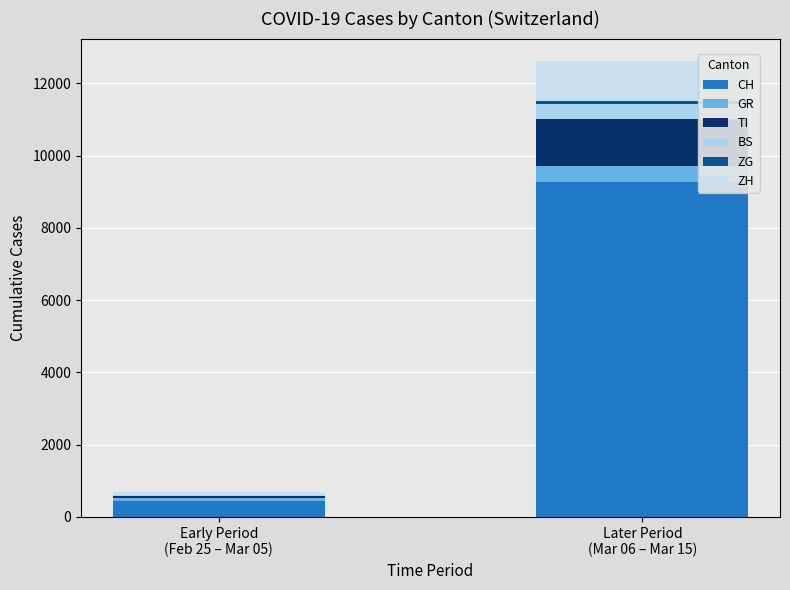

What position from the right is Later Period
(Mar 06 – Mar 15)?

1